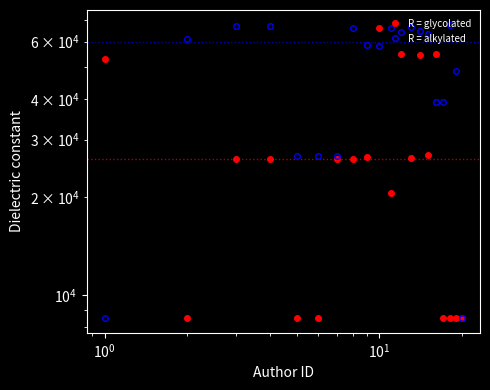

How many data points in R = glycolated are above 26222?

9